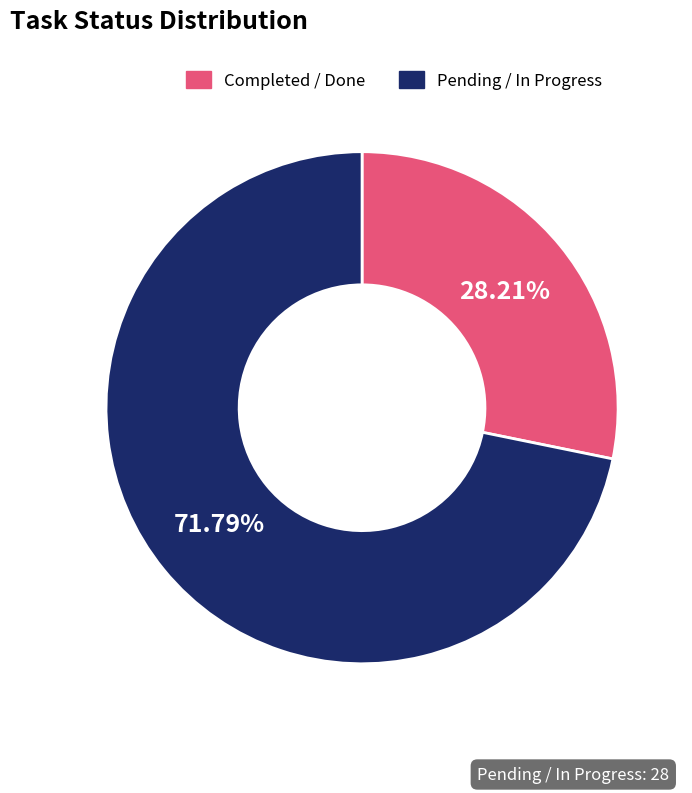

Is there a majority slice in this chart?

Yes